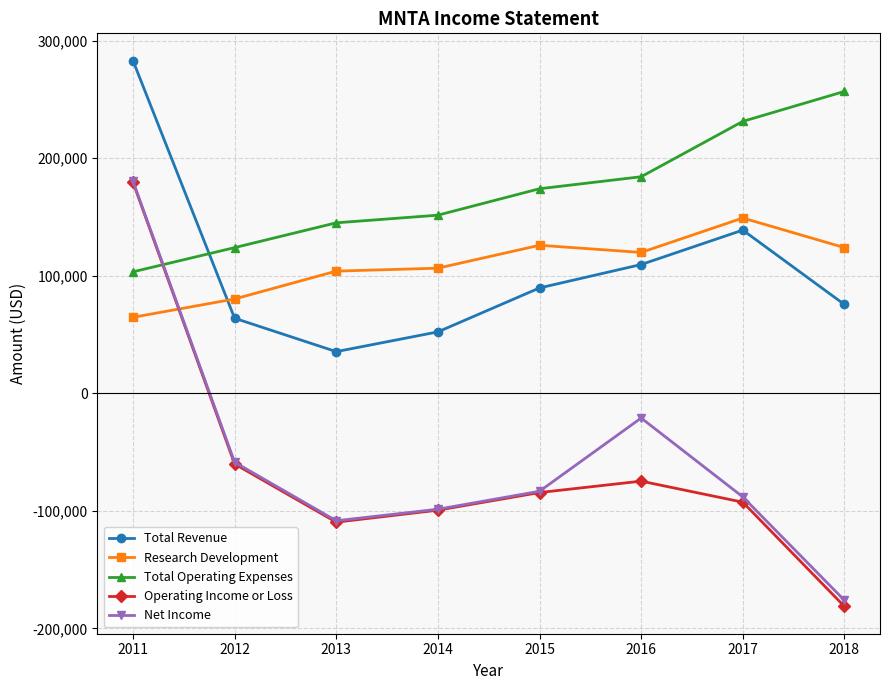

Which series changed the most between 2012 and 2016?

Total Operating Expenses